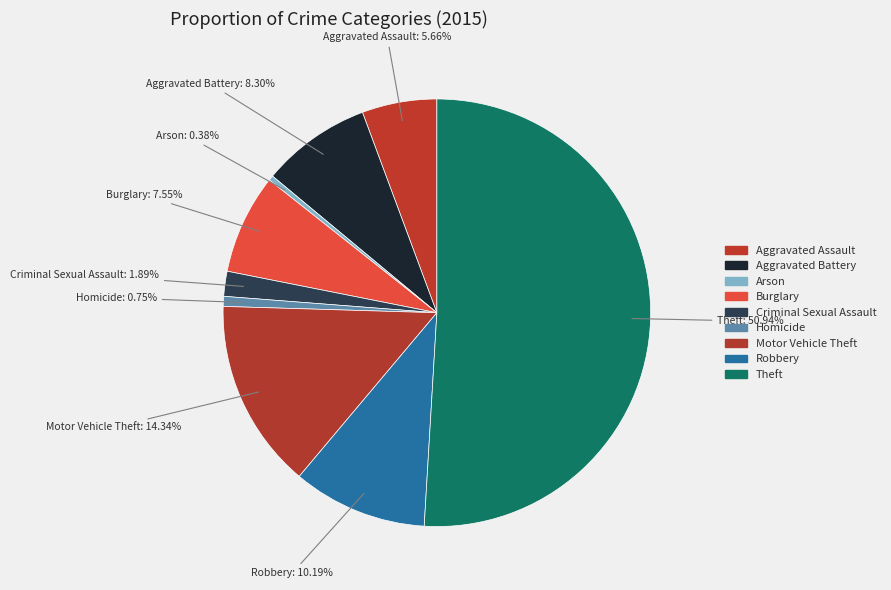

Do Arson and Motor Vehicle Theft together represent more than half of the pie?

No